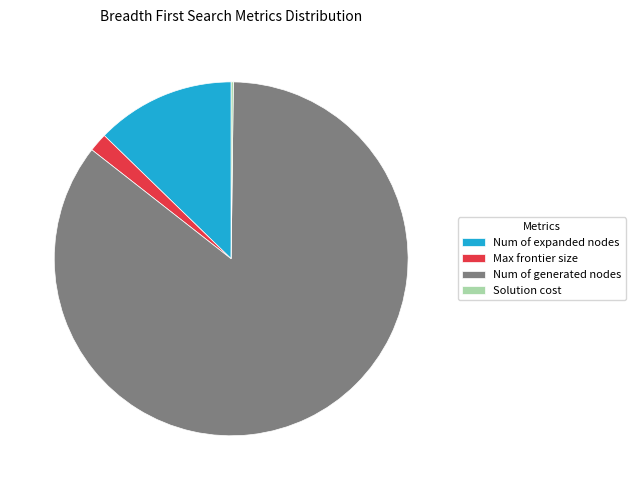

Do Num of generated nodes and Max frontier size together represent more than half of the pie?

Yes